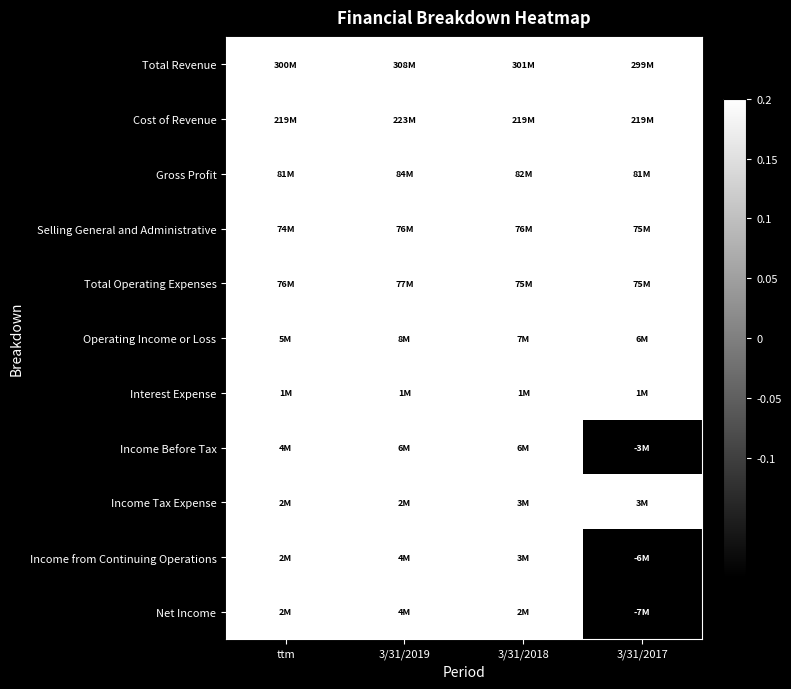

Which category has the lowest value across all series?

3/31/2017